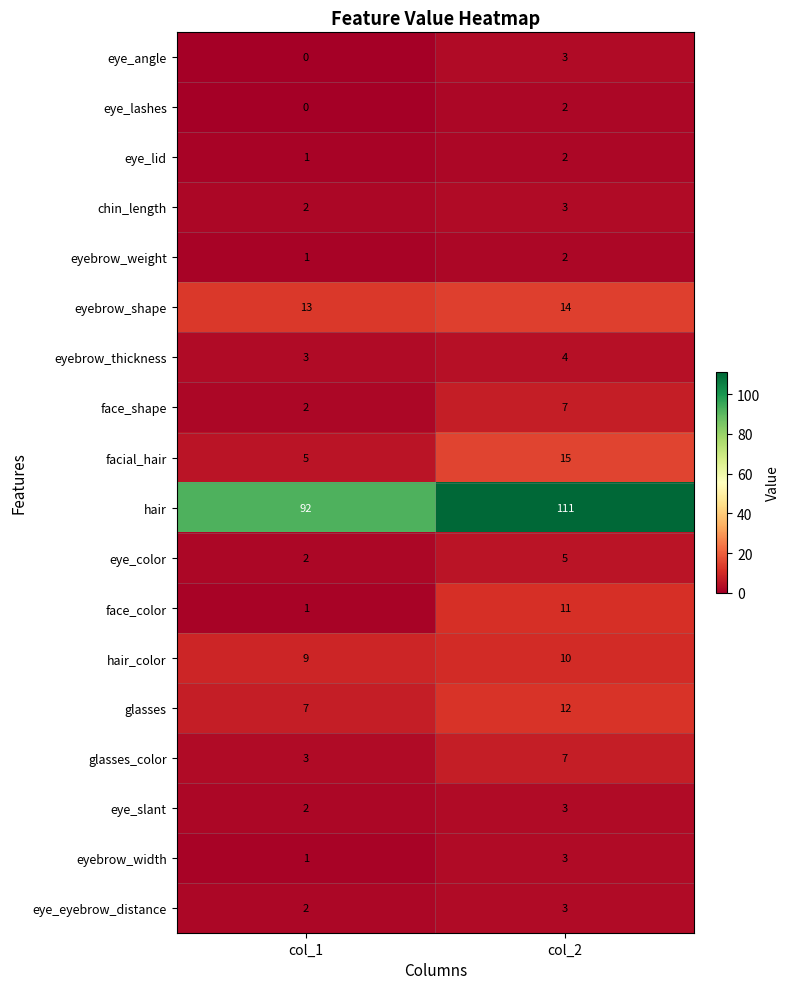

What is the average value of the glasses series?

10